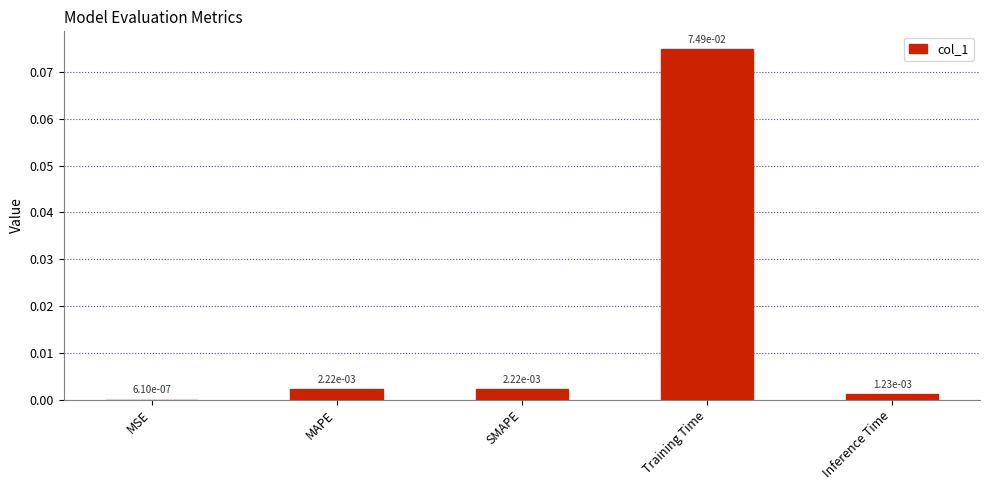

True or false: the data shows 0.0 at Training Time.

False